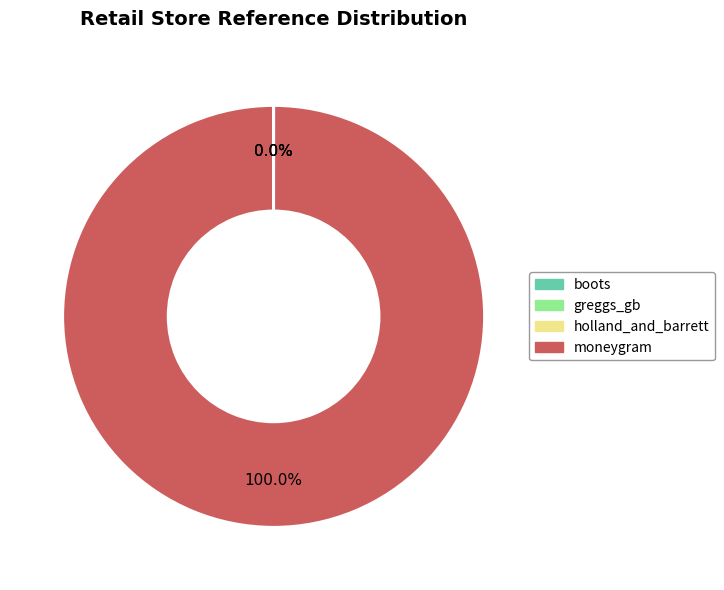

Is there any slice that represents more than half of the pie?

Yes